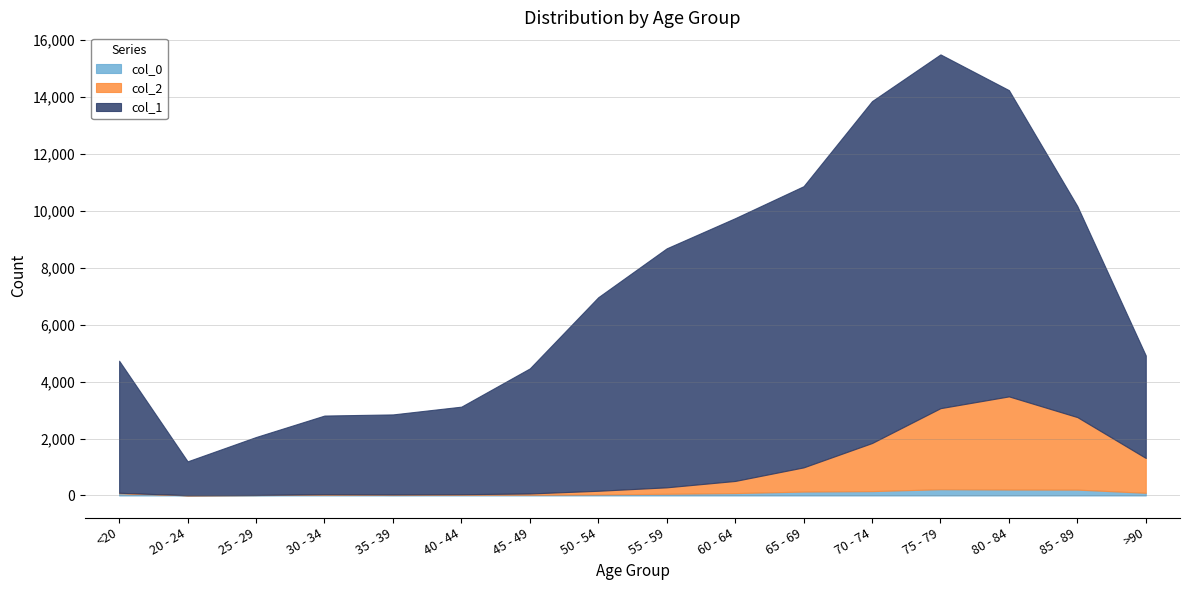

At which category is the sum across all series the highest?

75 - 79